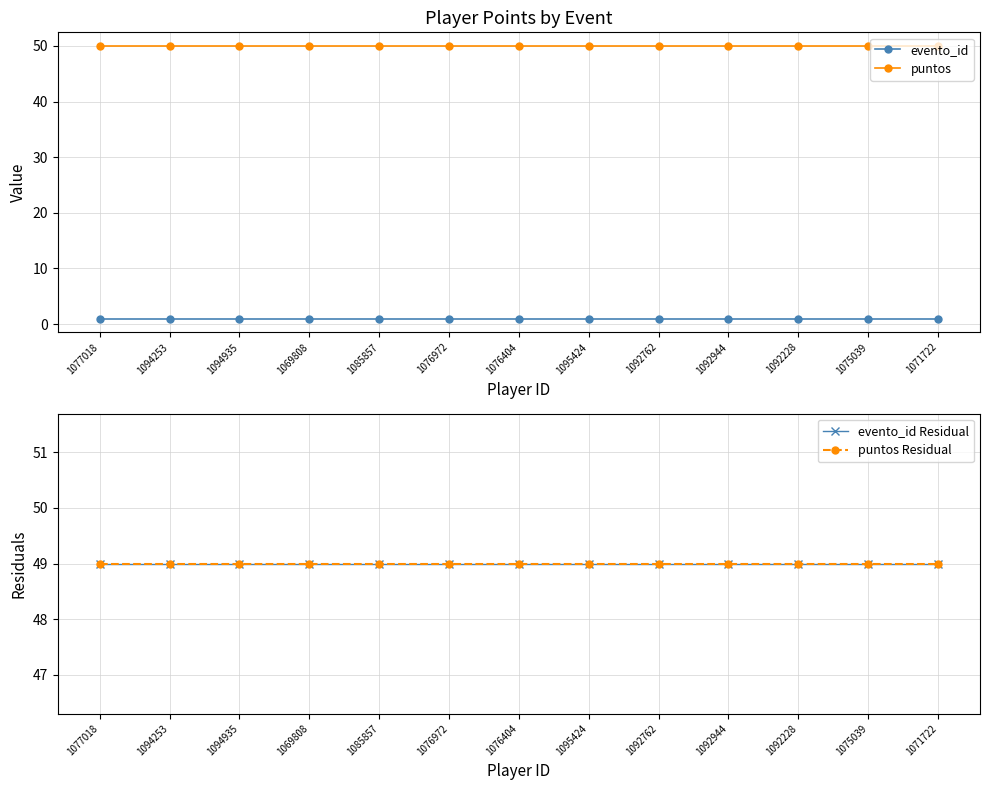

What position from the left is 1069808?

4